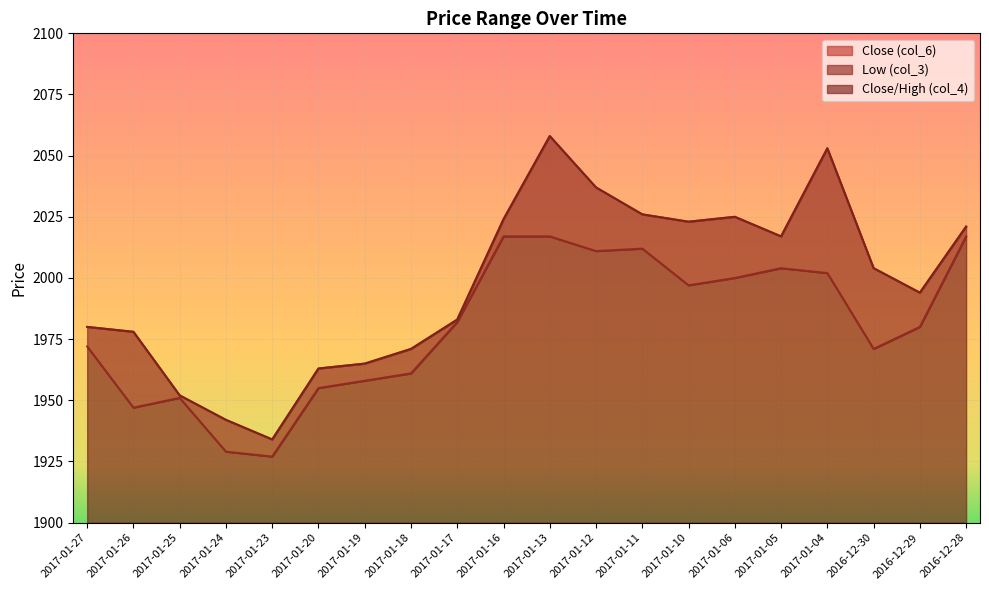

At which category is the sum across all series the highest?

2017-01-13